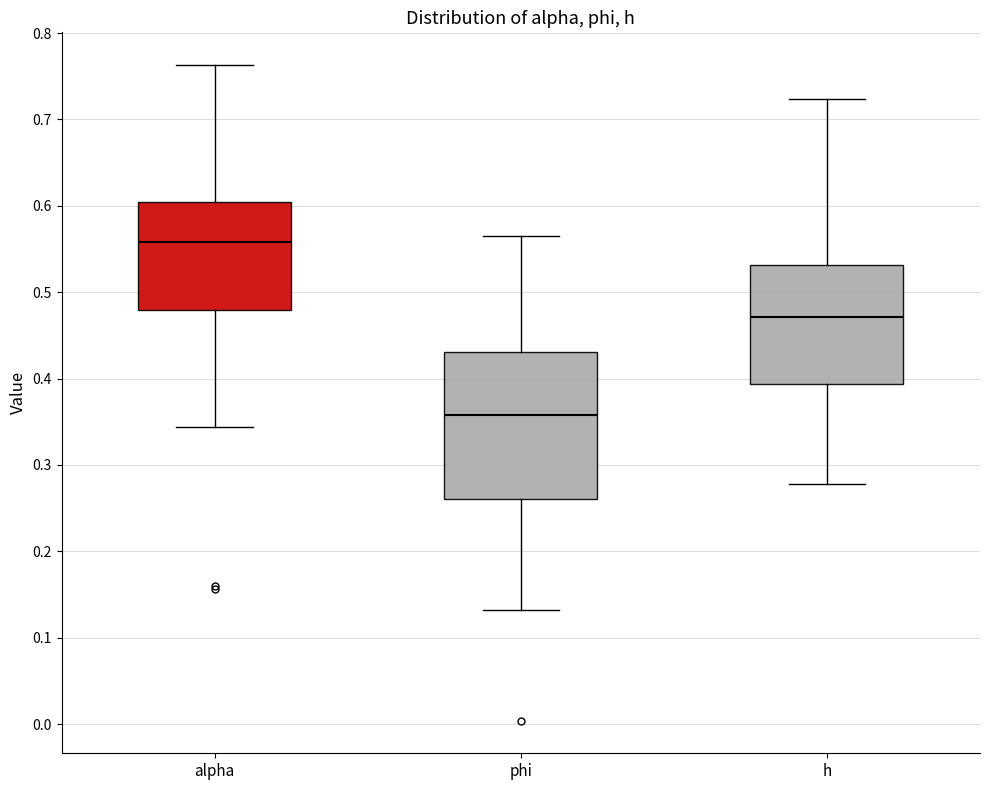

Which box has the highest median line?

alpha